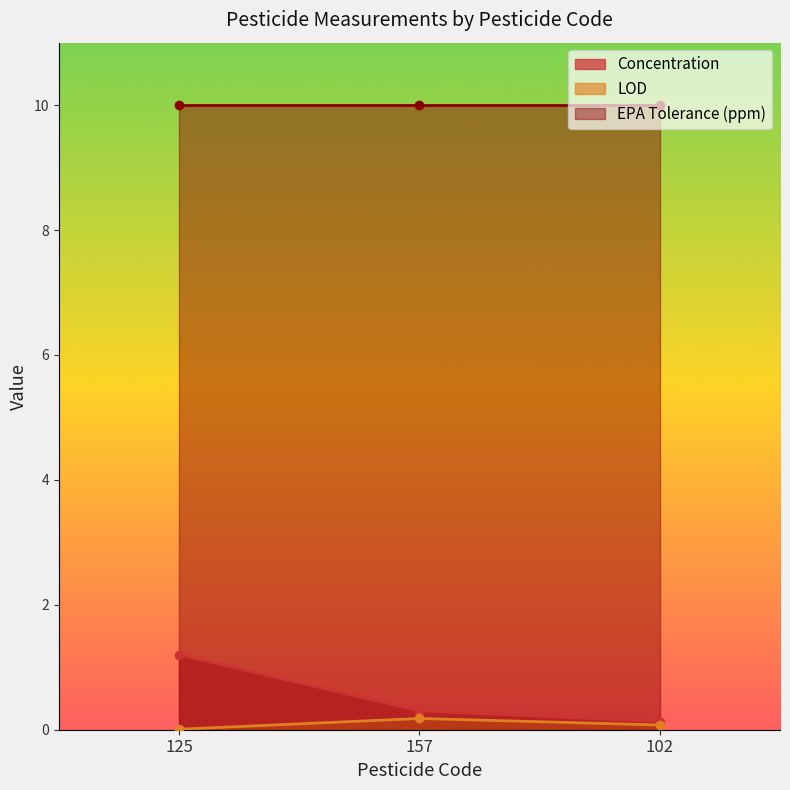

Does the chart display data point markers on the line(s)?

Yes